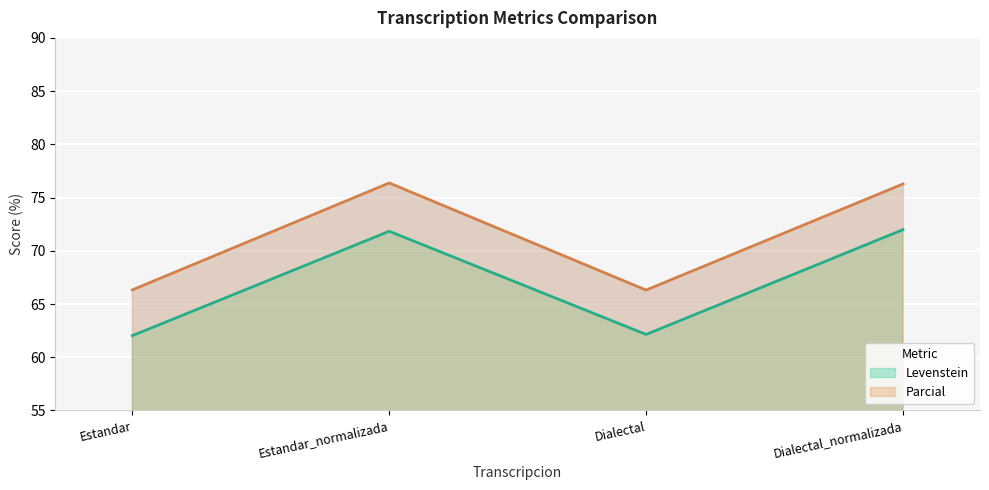

True or false: Levenstein and Parcial cross at least once.

False